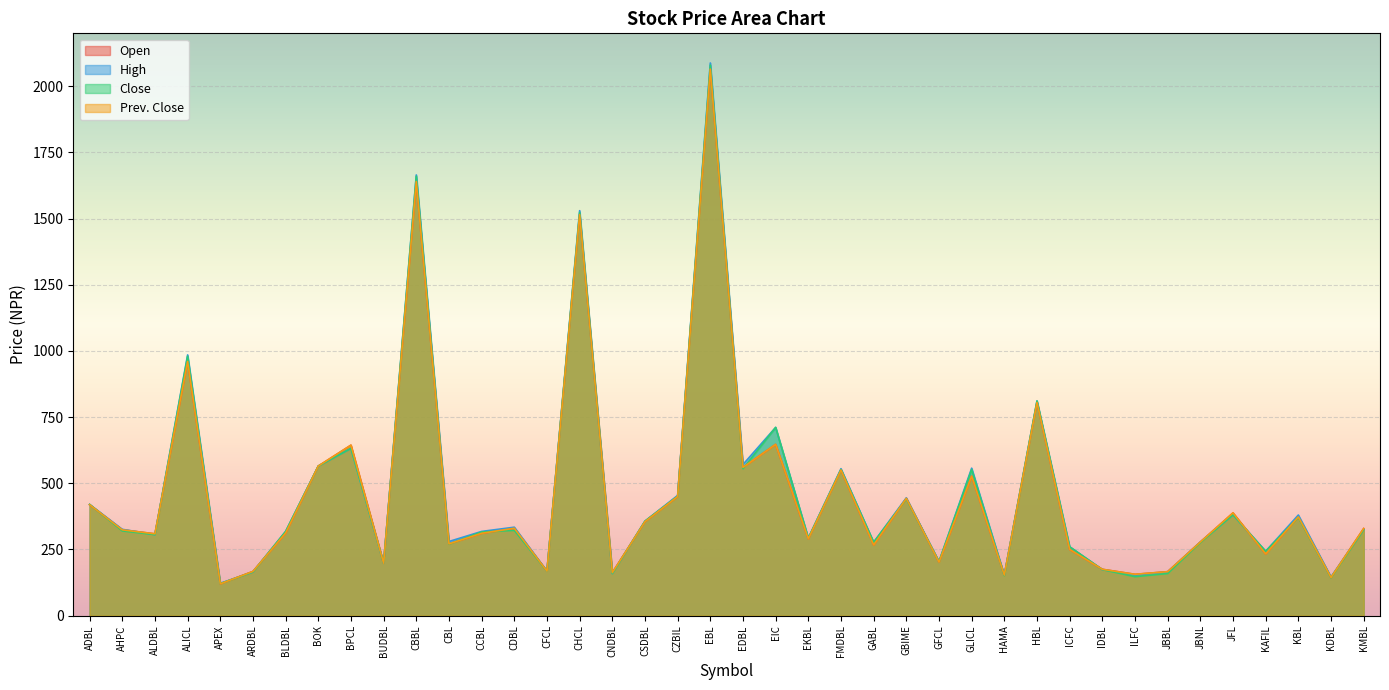

What are all the series names shown in the legend?

Open, High, Close, Prev. Close